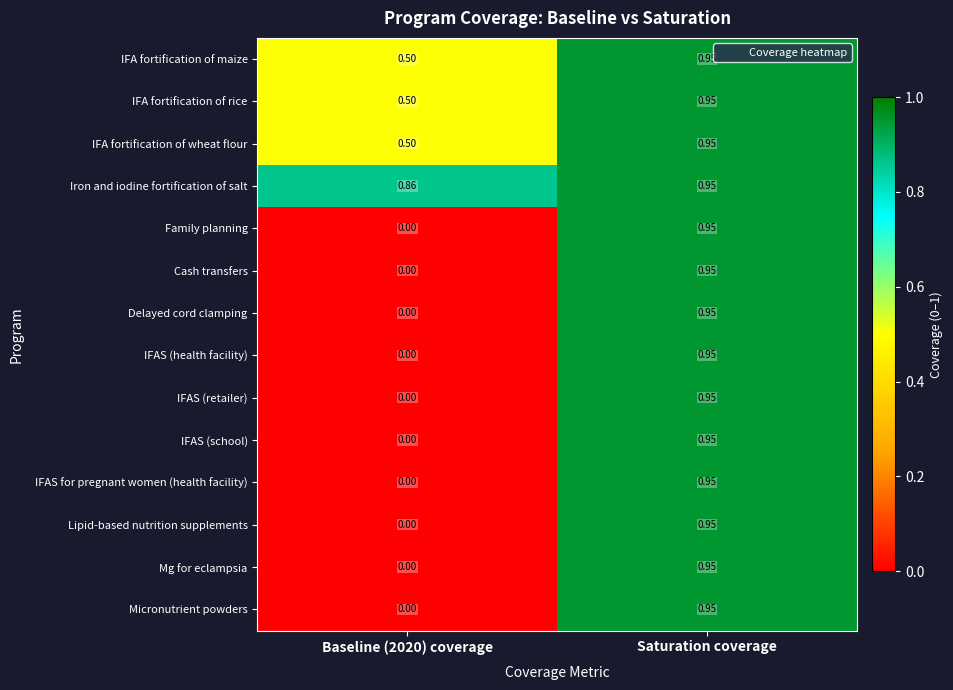

At which label does Delayed cord clamping reach its peak?

Saturation coverage